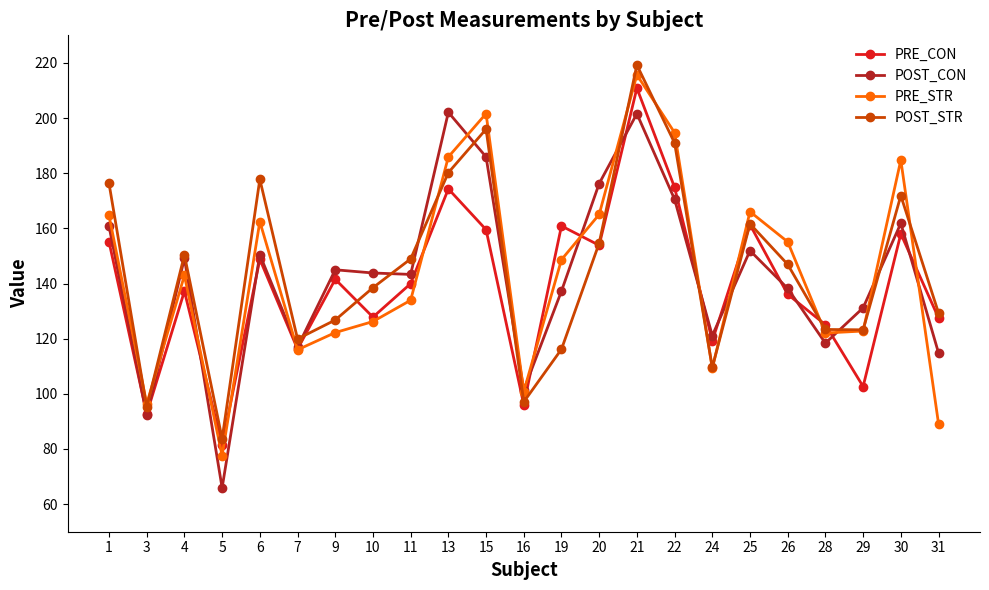

What is the value of the POST_STR point at the 1st from the left?

176.3